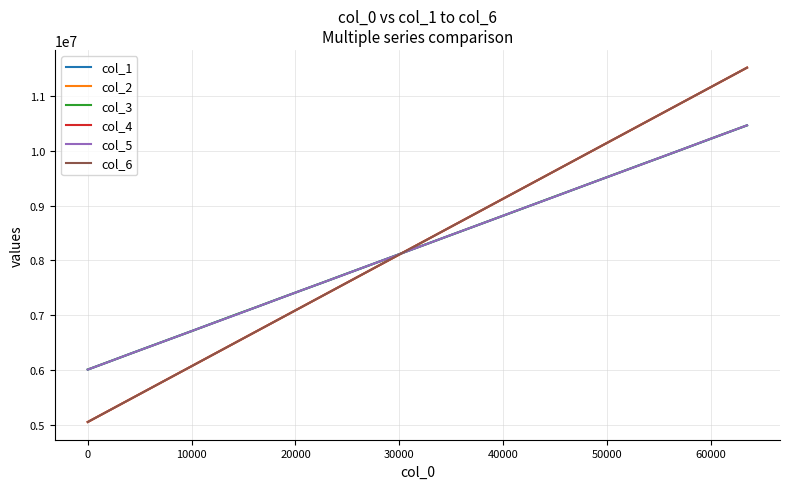

Is this an area chart (filled region under the line)?

No